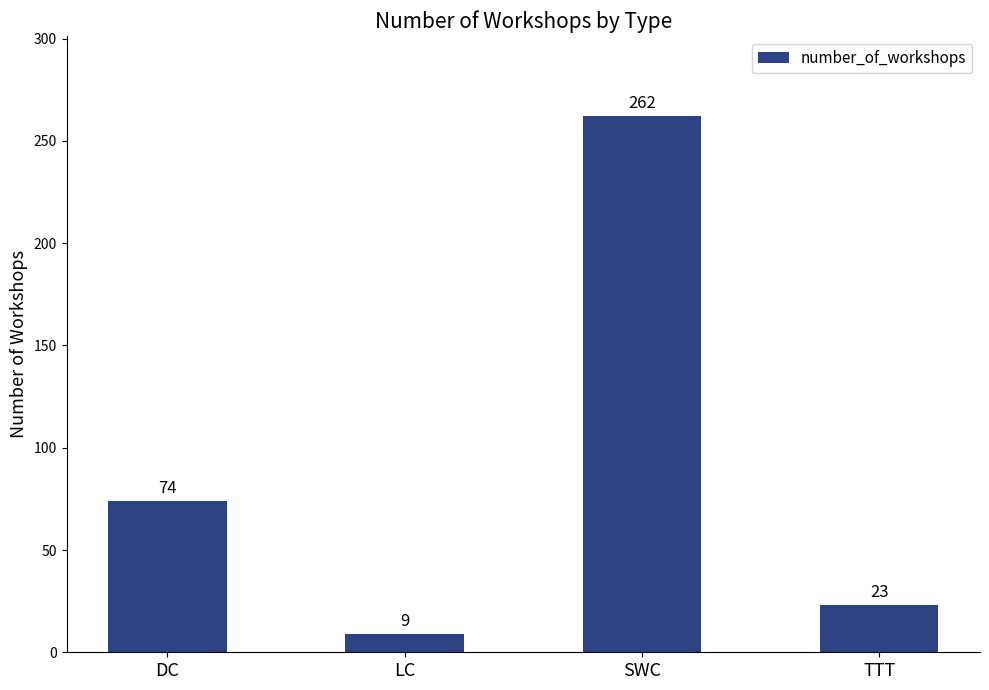

At which label is the value closest to 135?

DC